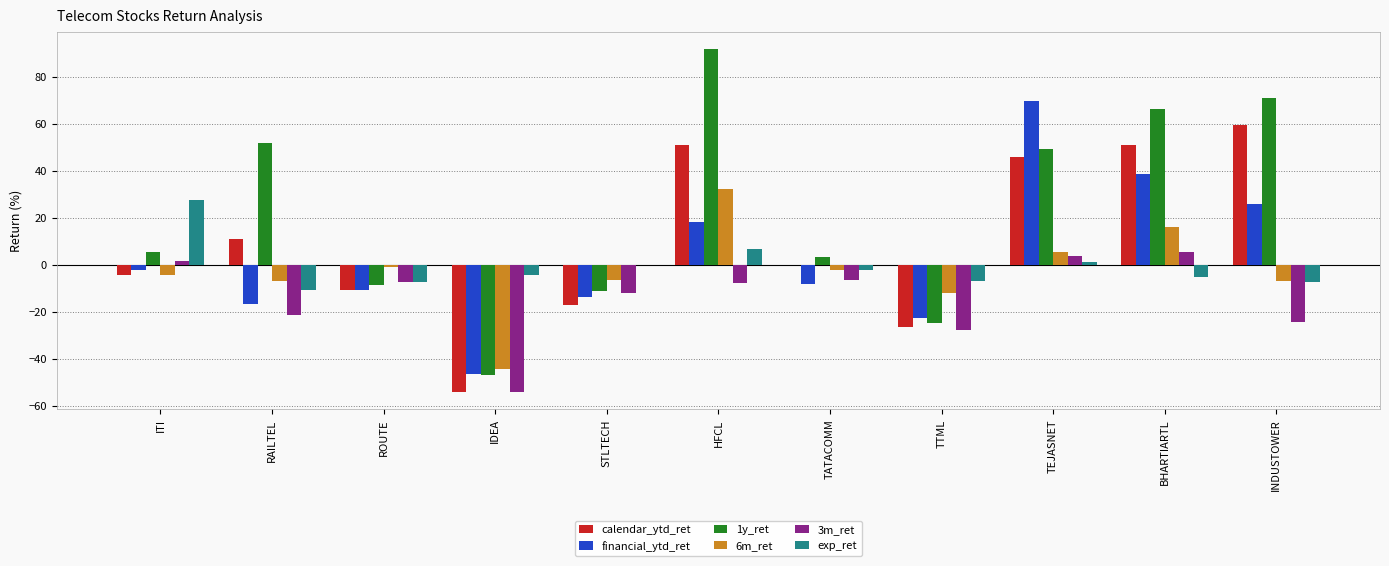

What is the total value across all series at IDEA?

-249.9